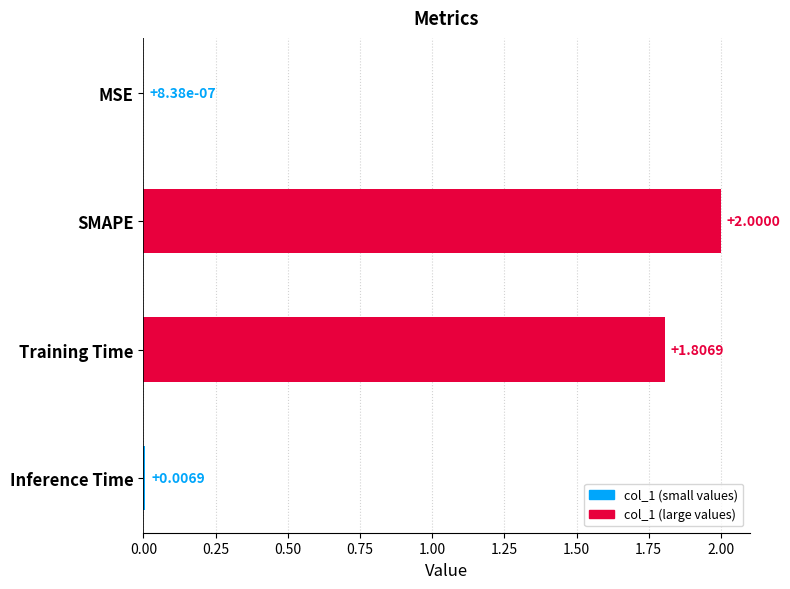

Count the number of data series in this chart.

1